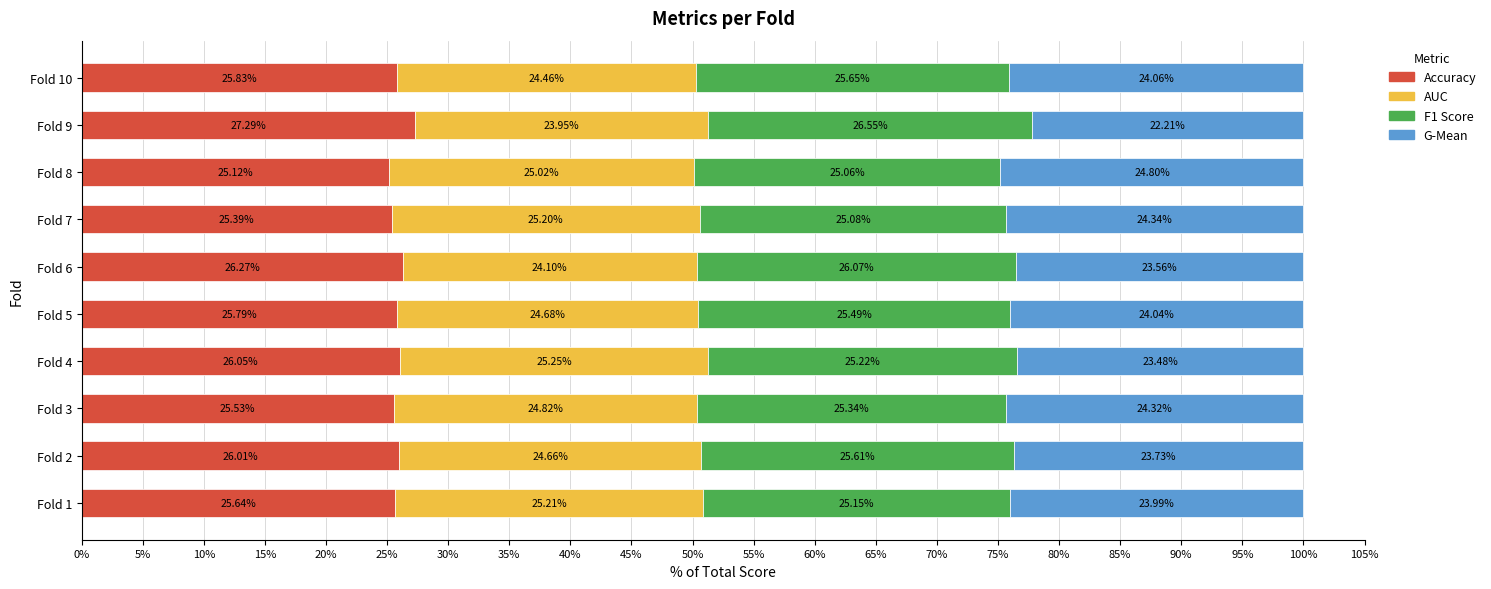

What are all the series names shown in the legend?

Accuracy, AUC, F1 Score, G-Mean